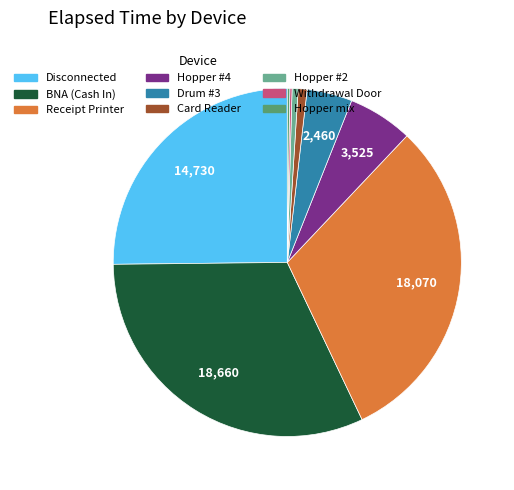

Does any single category account for the majority?

No